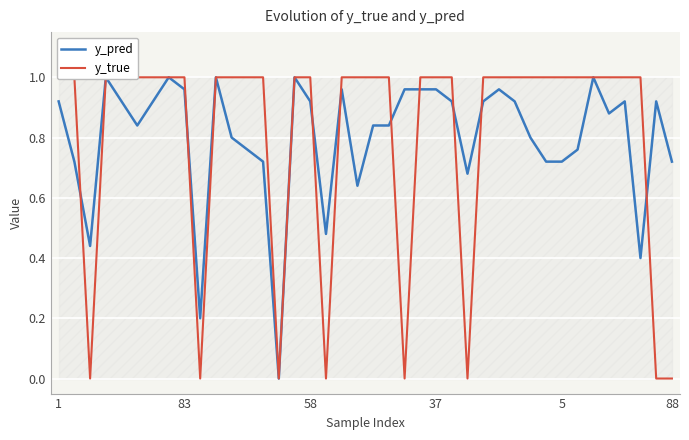

How many positive values does the y_pred series have?

39